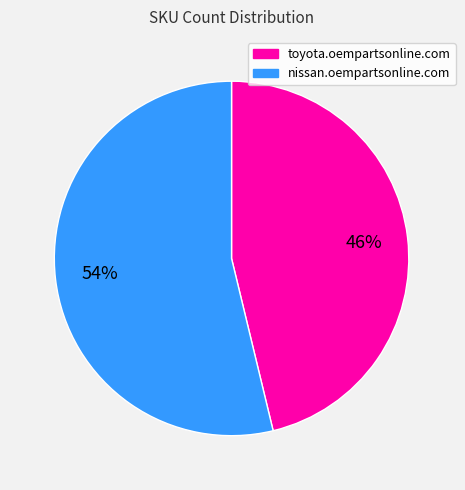

True or false: toyota.oempartsonline.com accounts for 46% of the total.

True